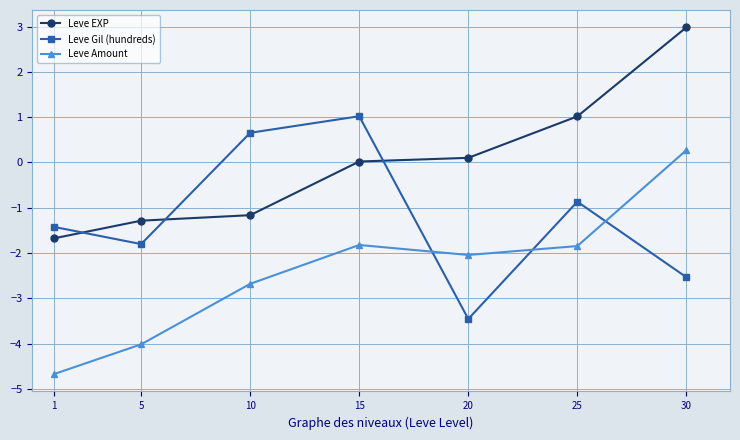

What is the difference between the maximum and second lowest values in the Leve Gil (hundreds) series?

3.6